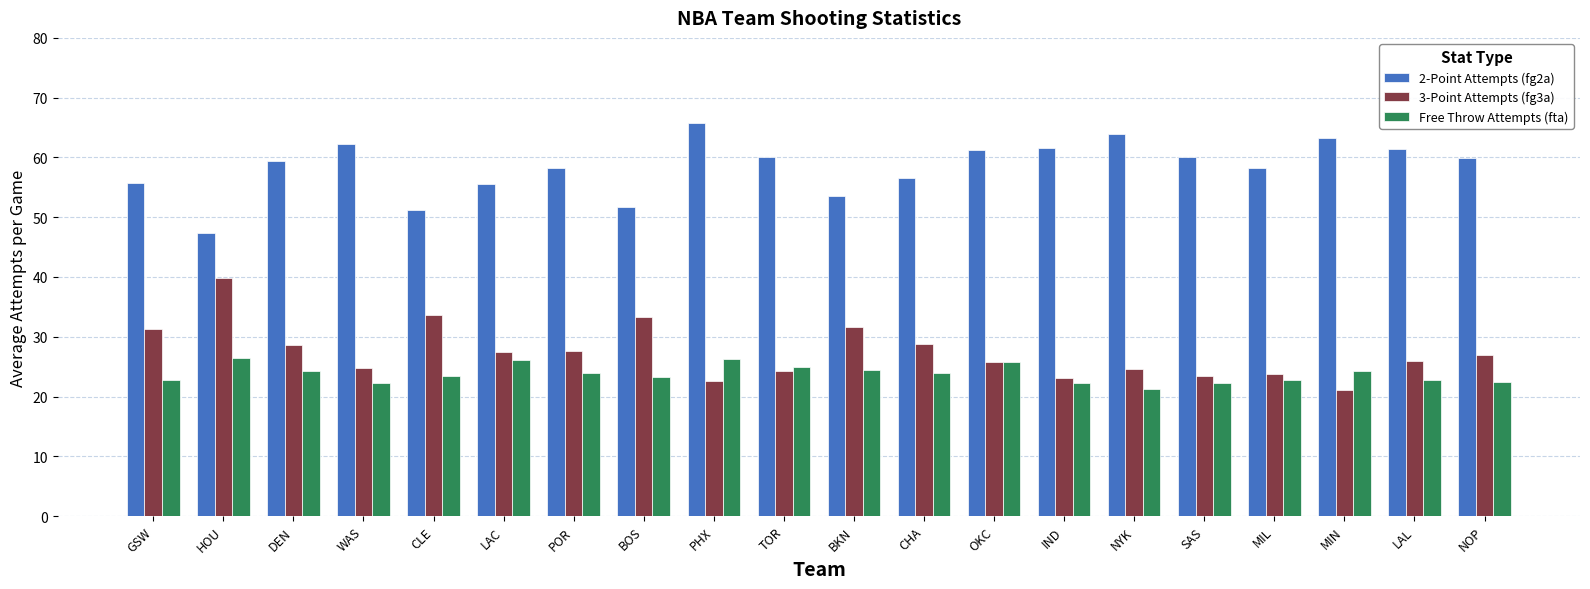

What is the sum of all Free Throw Attempts (fta) values?

475.8